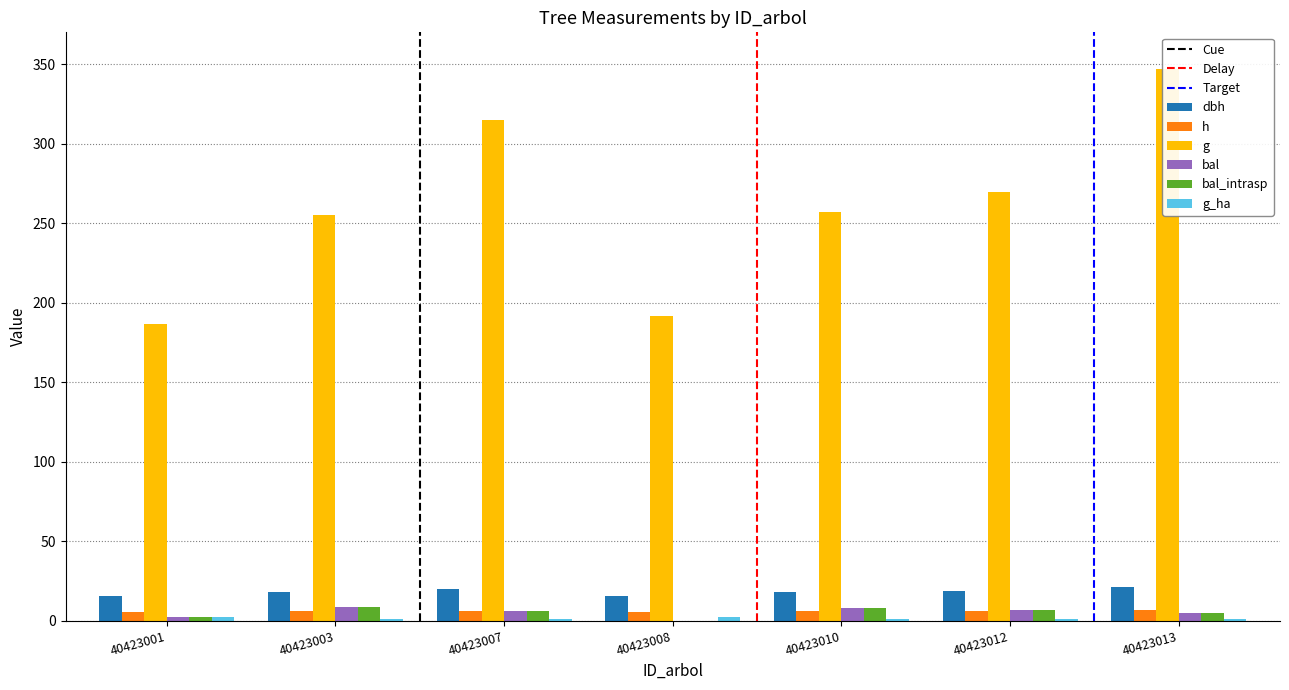

Does the chart contain stacked bars?

No